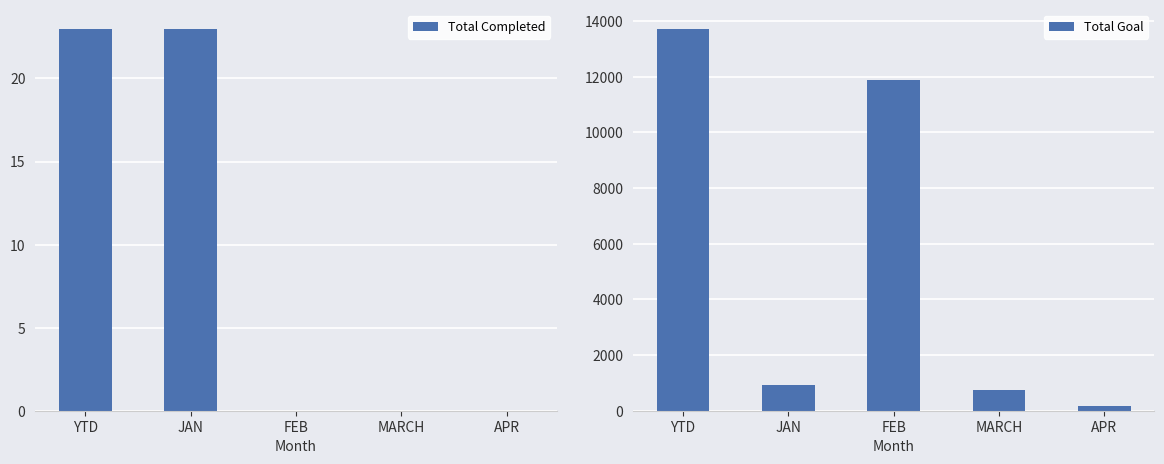

Rank the series by their maximum value, from highest to lowest.

Total Goal, Total Completed